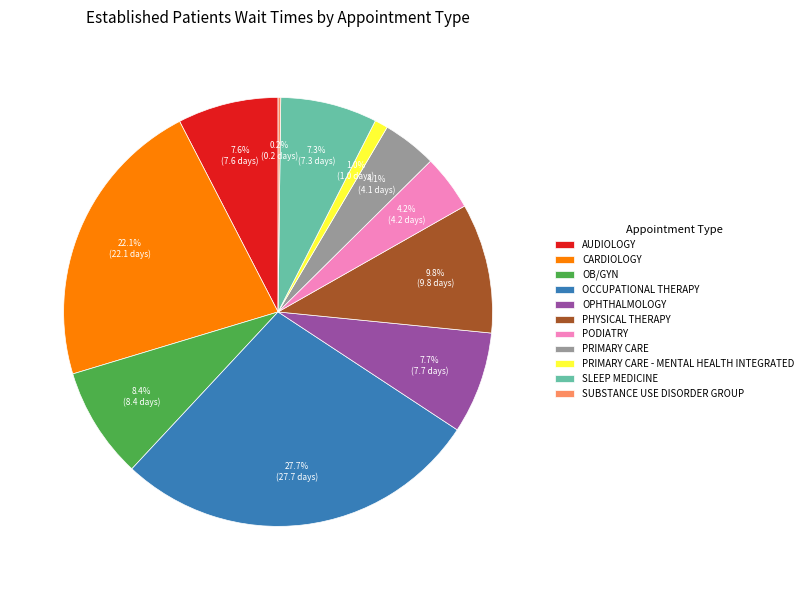

What is the largest slice in the pie chart?

OCCUPATIONAL THERAPY